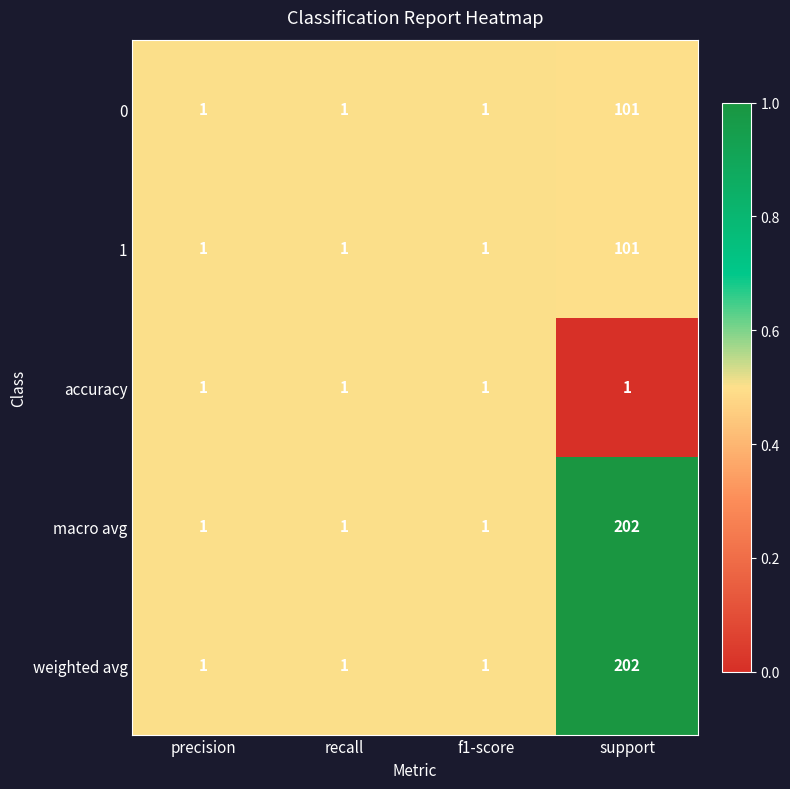

Count the 0 values in the range 1 to 101.

4